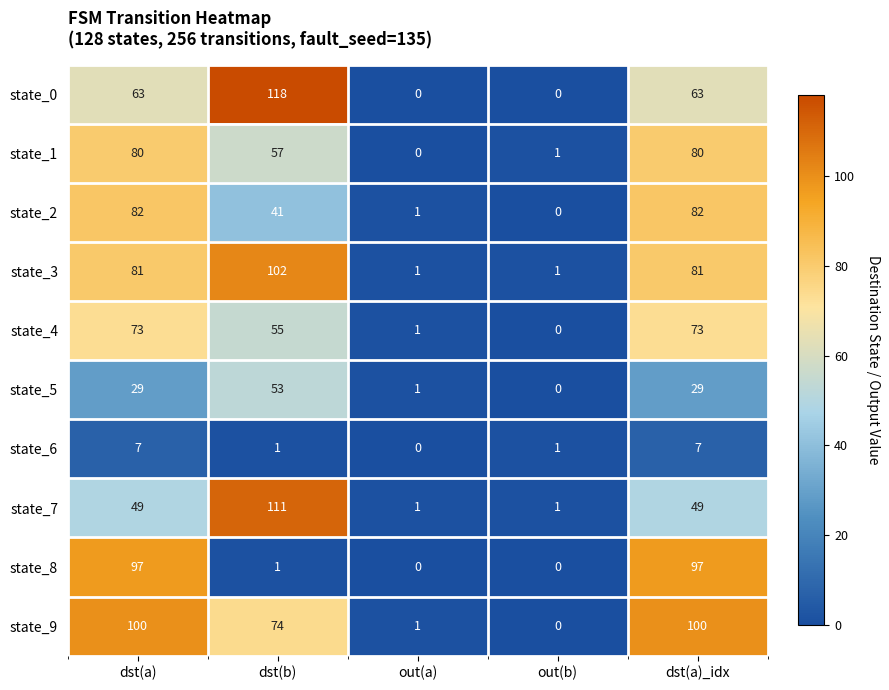

Which series changed the most between dst(a) and dst(b)?

state_8